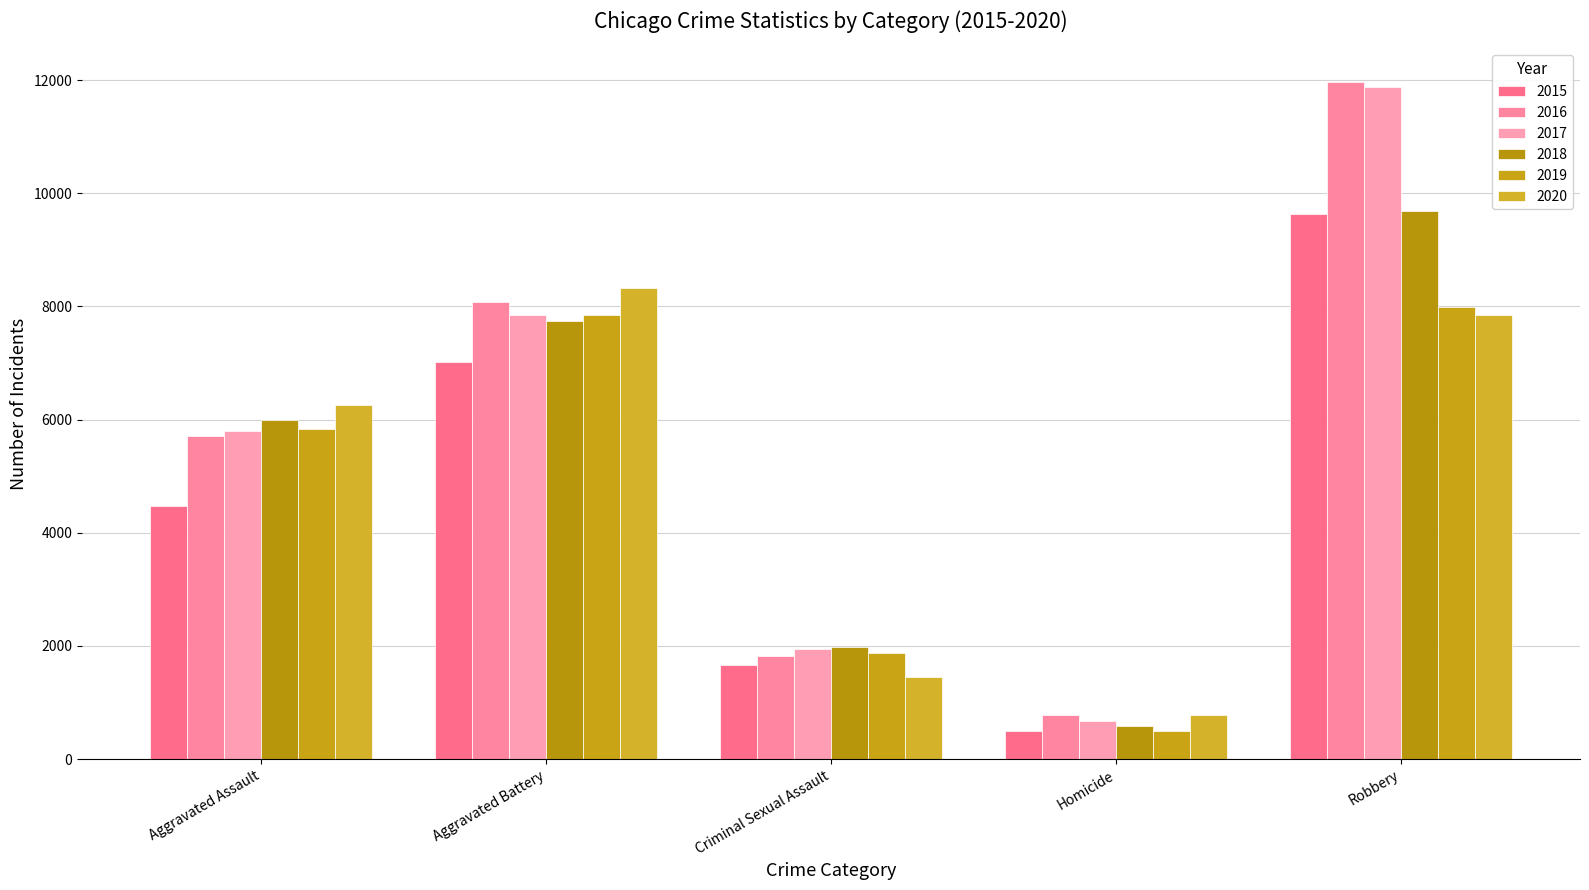

Rank the series at Homicide from highest to lowest value.

2020, 2016, 2017, 2018, 2019, 2015